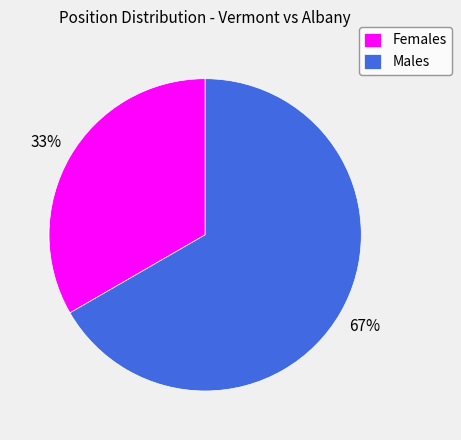

The Males slice represents 58% of the pie. True or false?

False